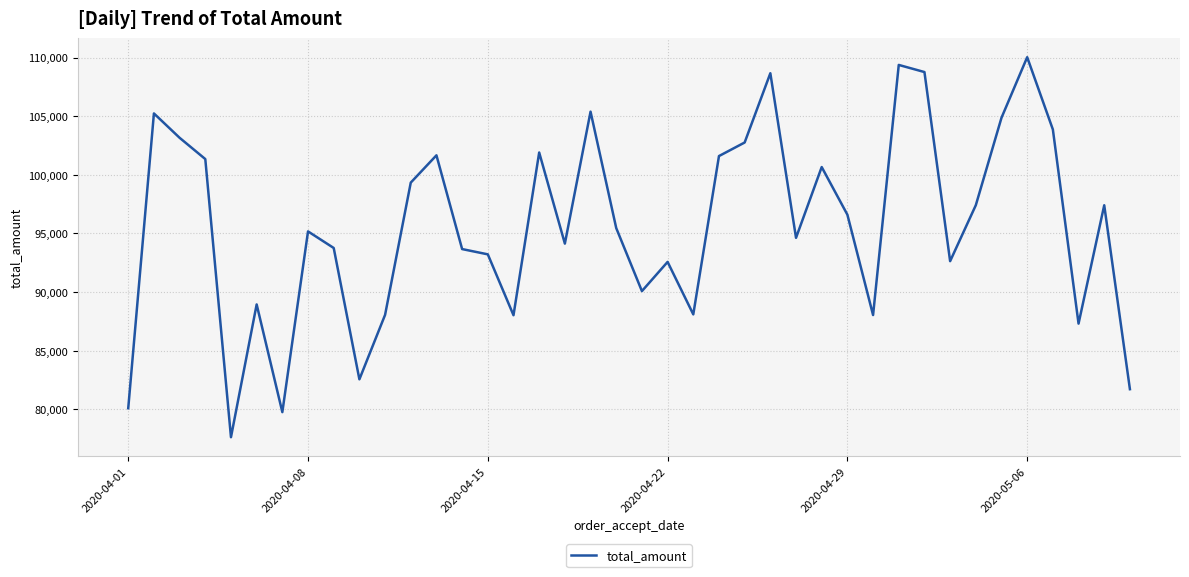

What is the greatest value displayed?

110026